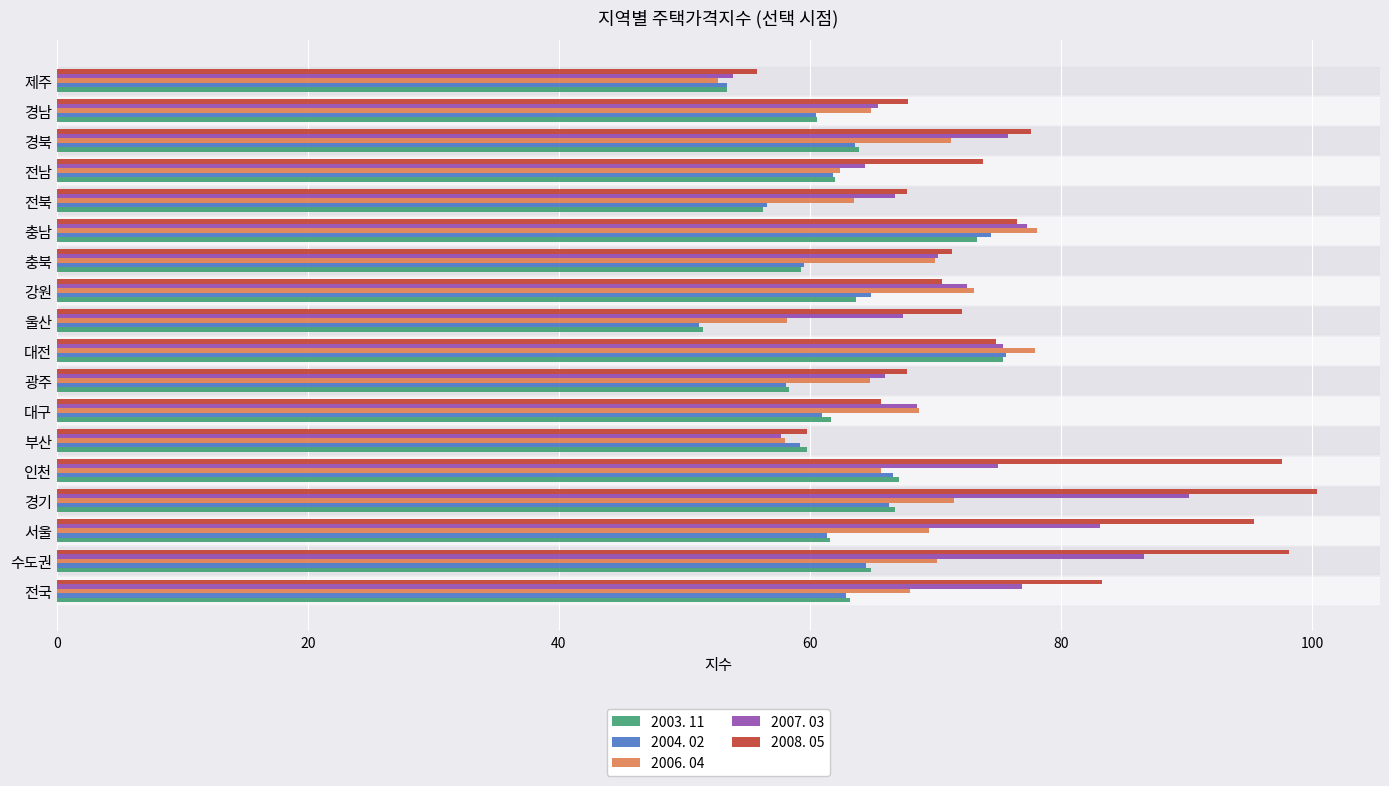

At which category does the chart reach its minimum across all series?

울산